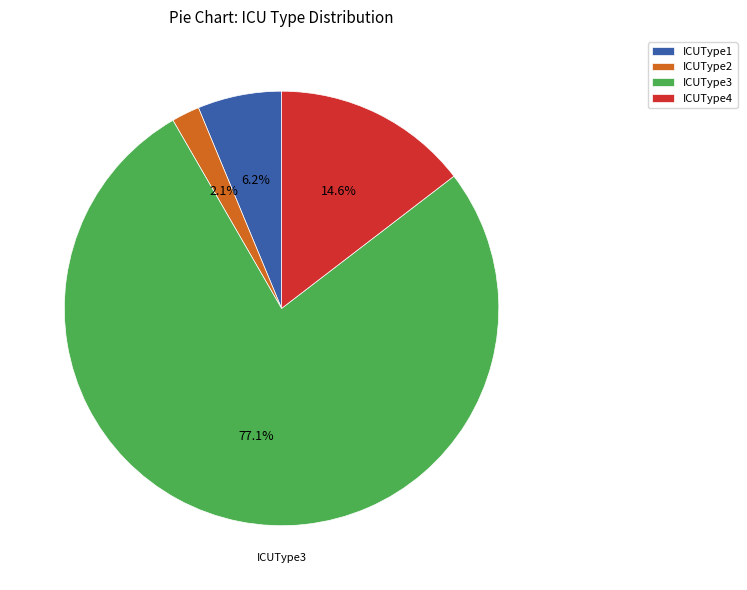

Between ICUType3 and ICUType2, which is larger?

ICUType3